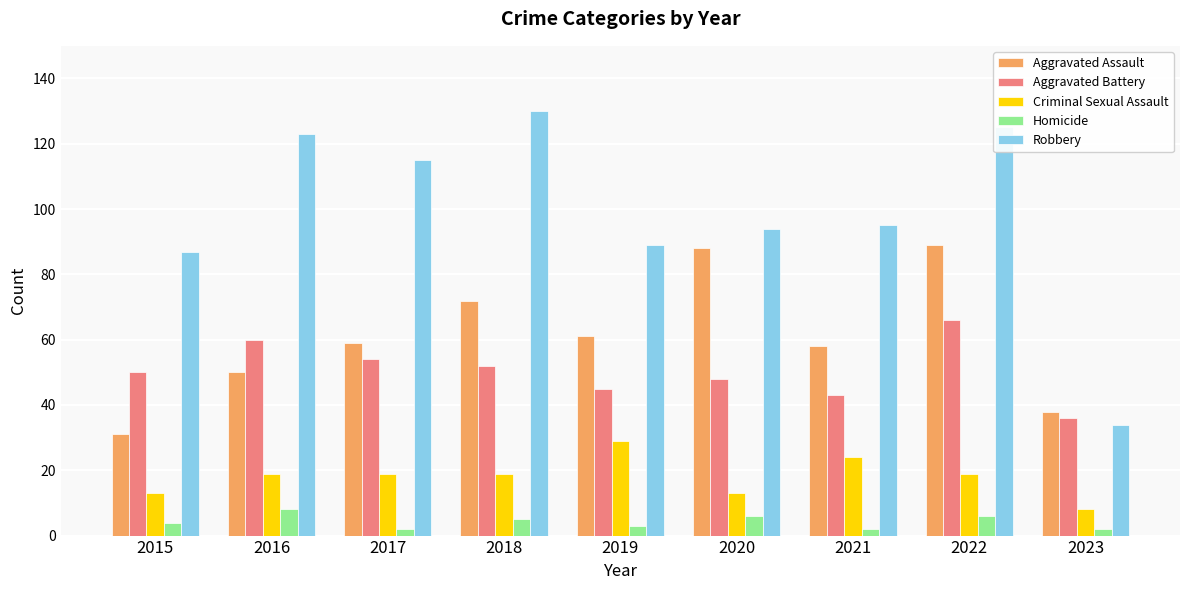

Which series has the widest spread of values?

Robbery